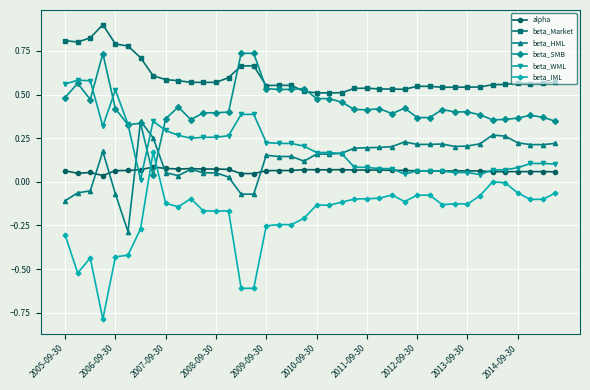

How many categories are shown in the chart?

40